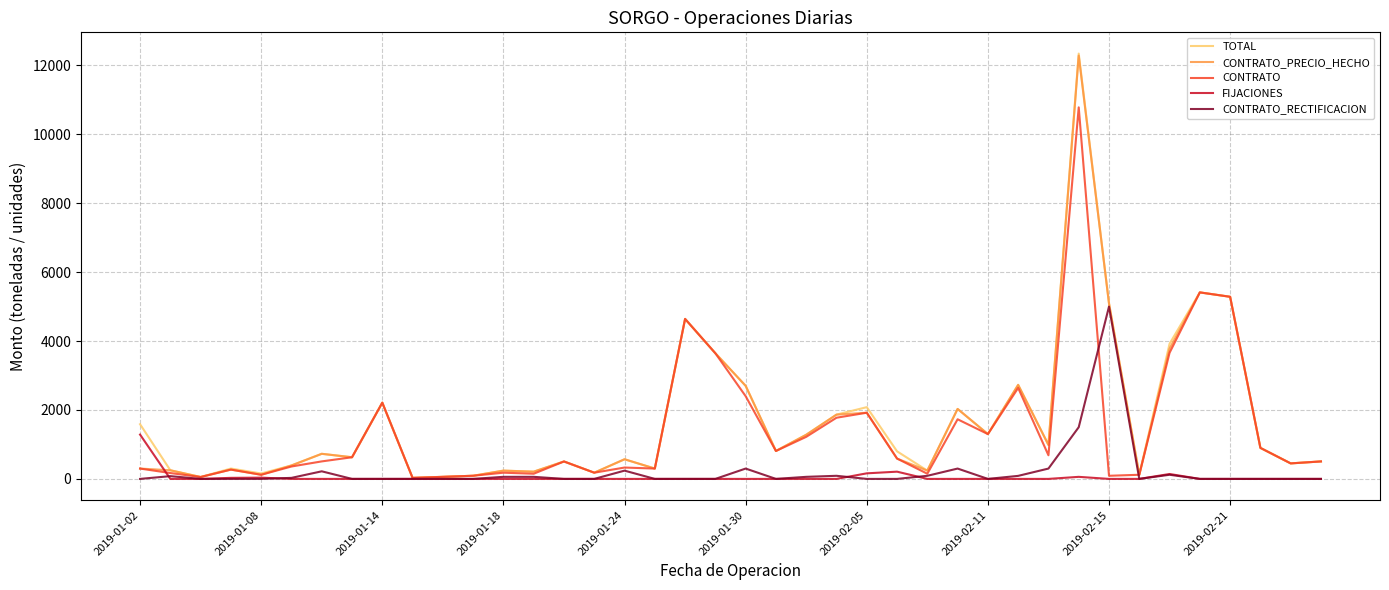

What is the maximum value for TOTAL?

12339.6